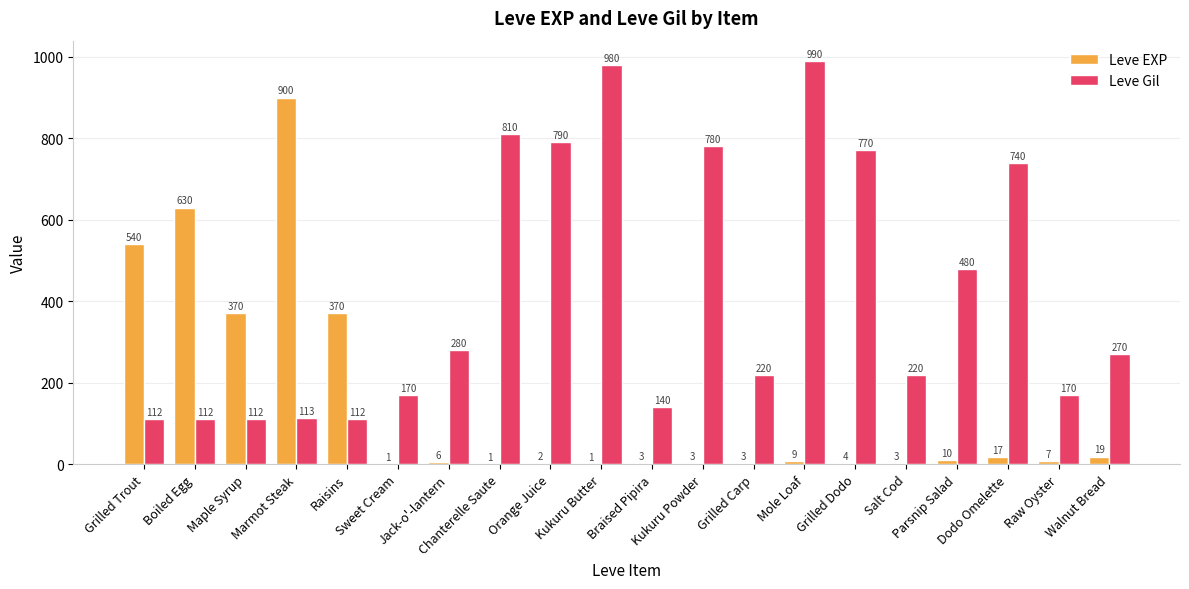

What is the greatest value displayed?

990